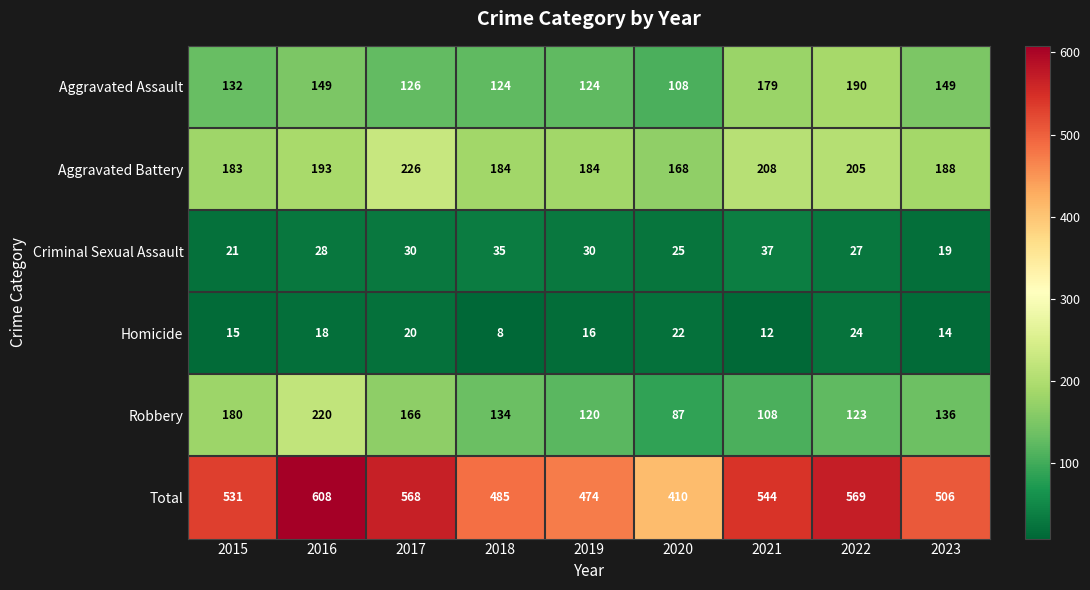

What is the maximum value shown in the chart?

608